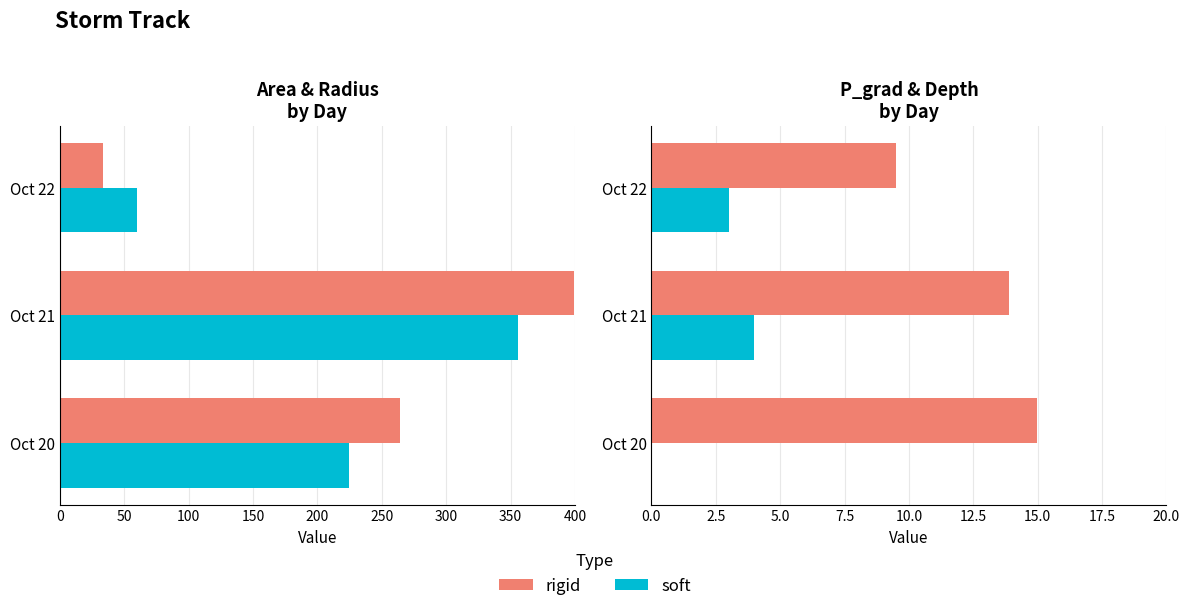

Rank the series at Oct 20 from highest to lowest value.

area (×1000), radius, p_grad, depth